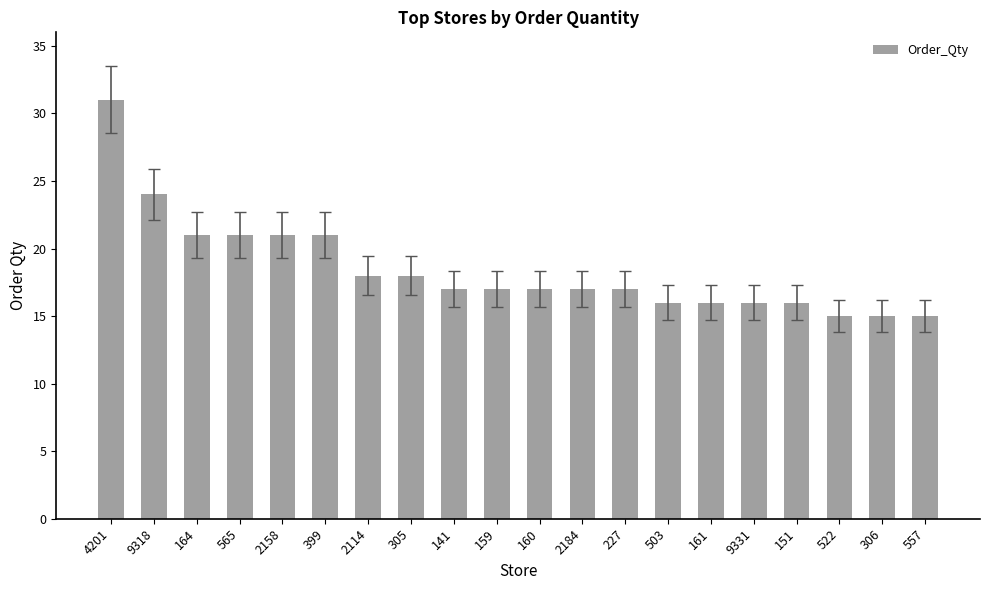

Approximately how many times larger is the value at 2114 compared to 306?

1.2